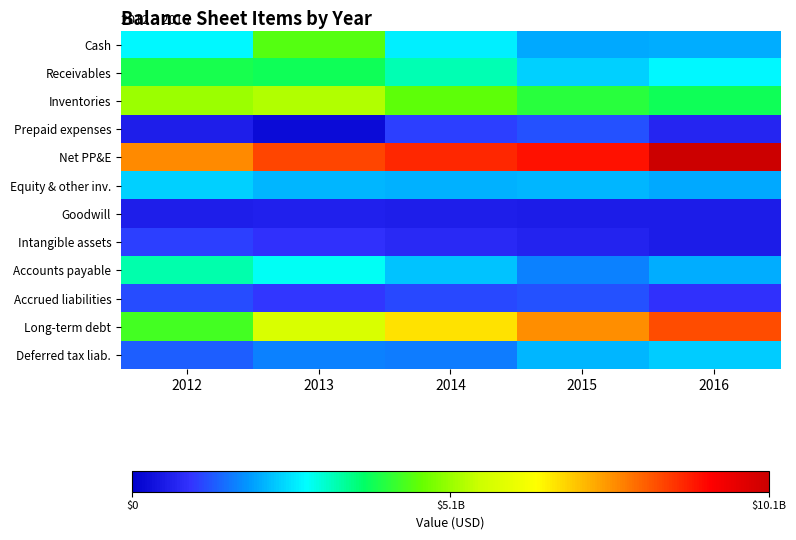

What is the spread (max minus min) of values at 2016?

9609000000